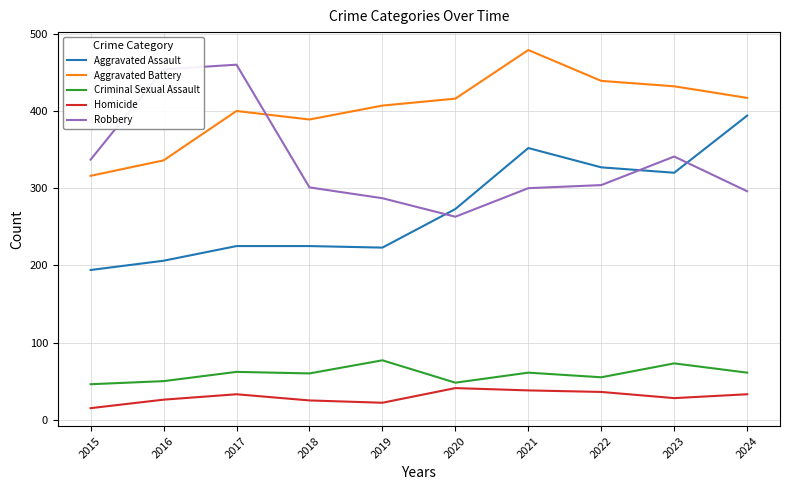

True or false: Aggravated Battery and Aggravated Assault intersect in this chart.

False